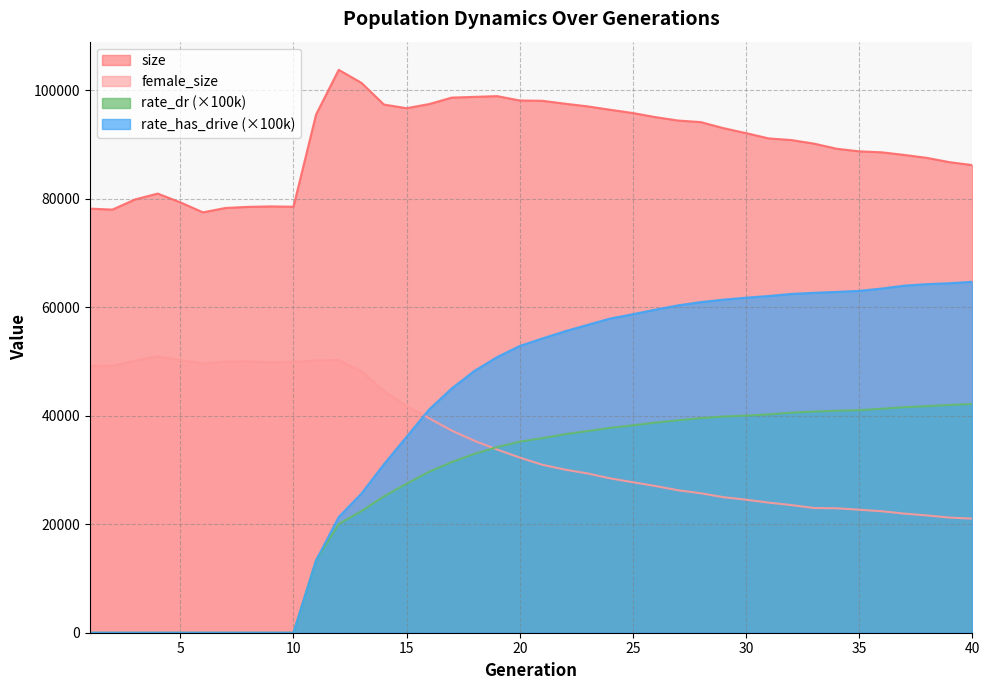

What are all the series names shown in the legend?

size, female_size, rate_dr (×100k), rate_has_drive (×100k)